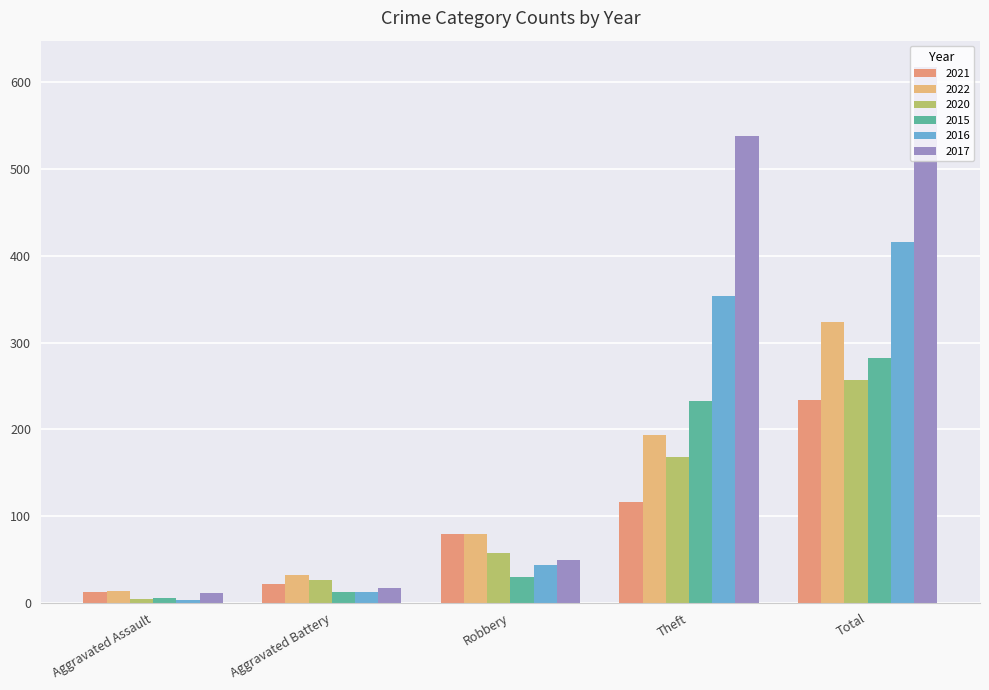

Is it true that 2015 equals 16 at Robbery?

False